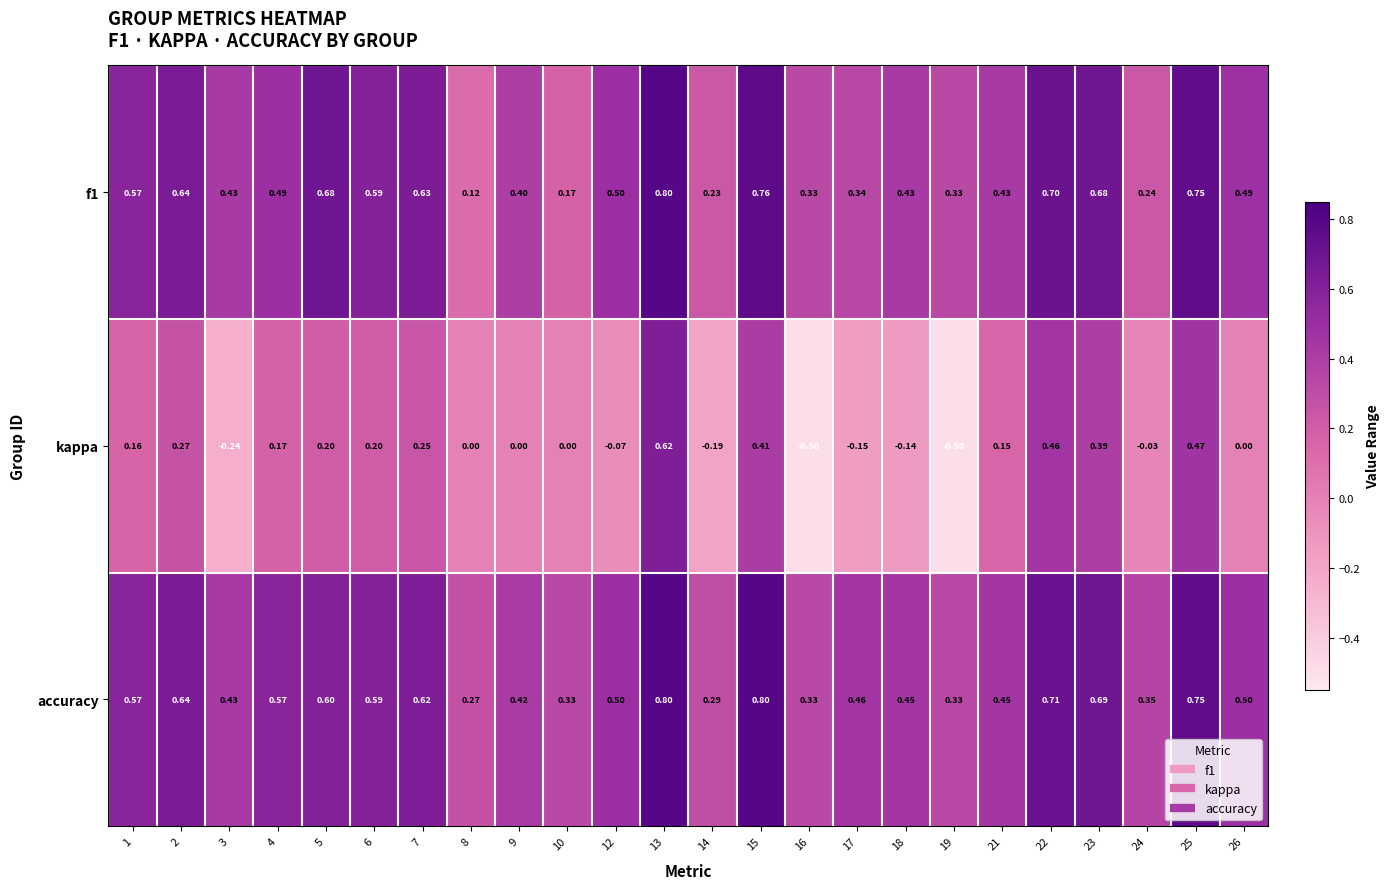

Which series has the widest spread of values?

kappa